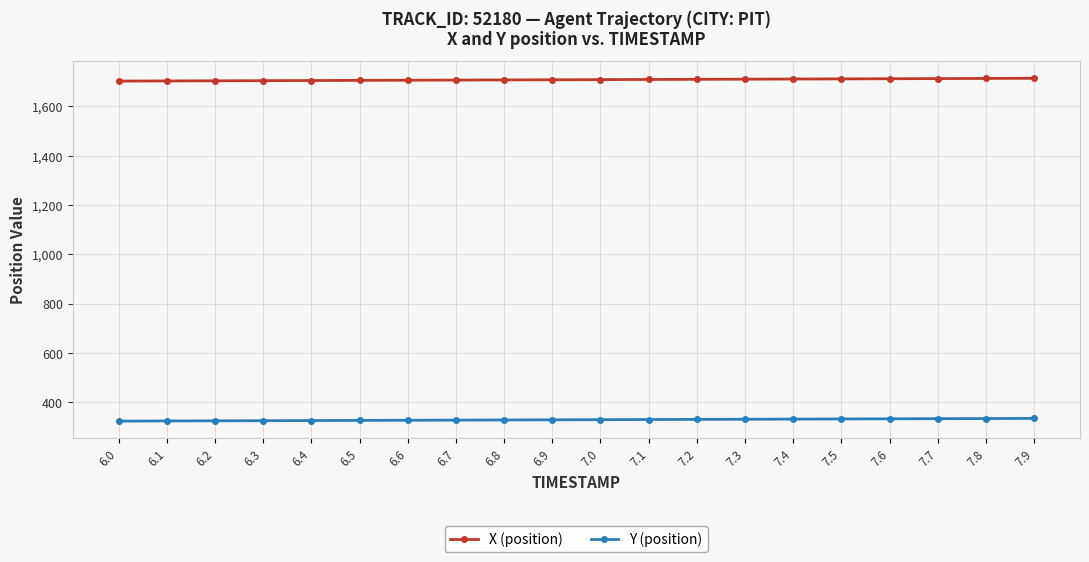

True or false: Y (position) and X (position) cross at least once.

False